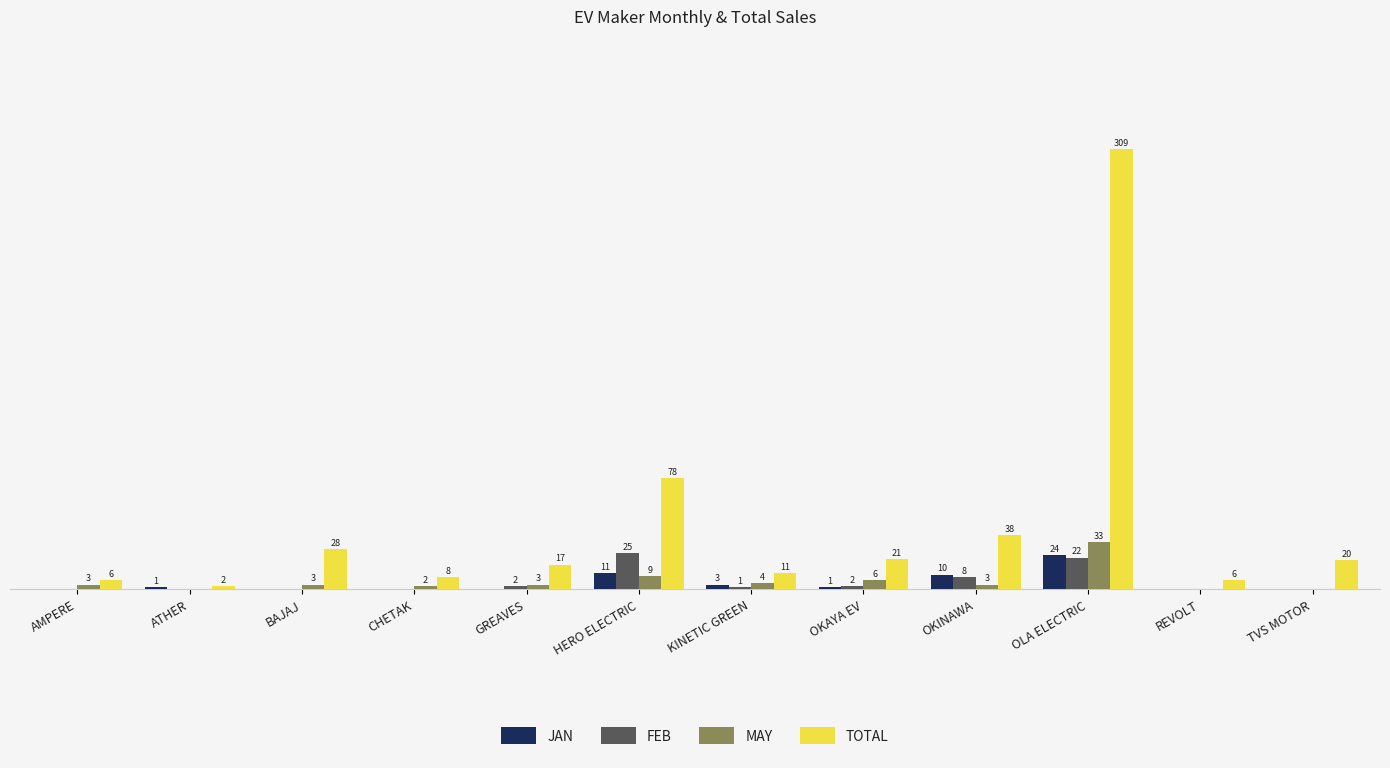

Are the bars grouped side by side (vs. stacked)?

Yes